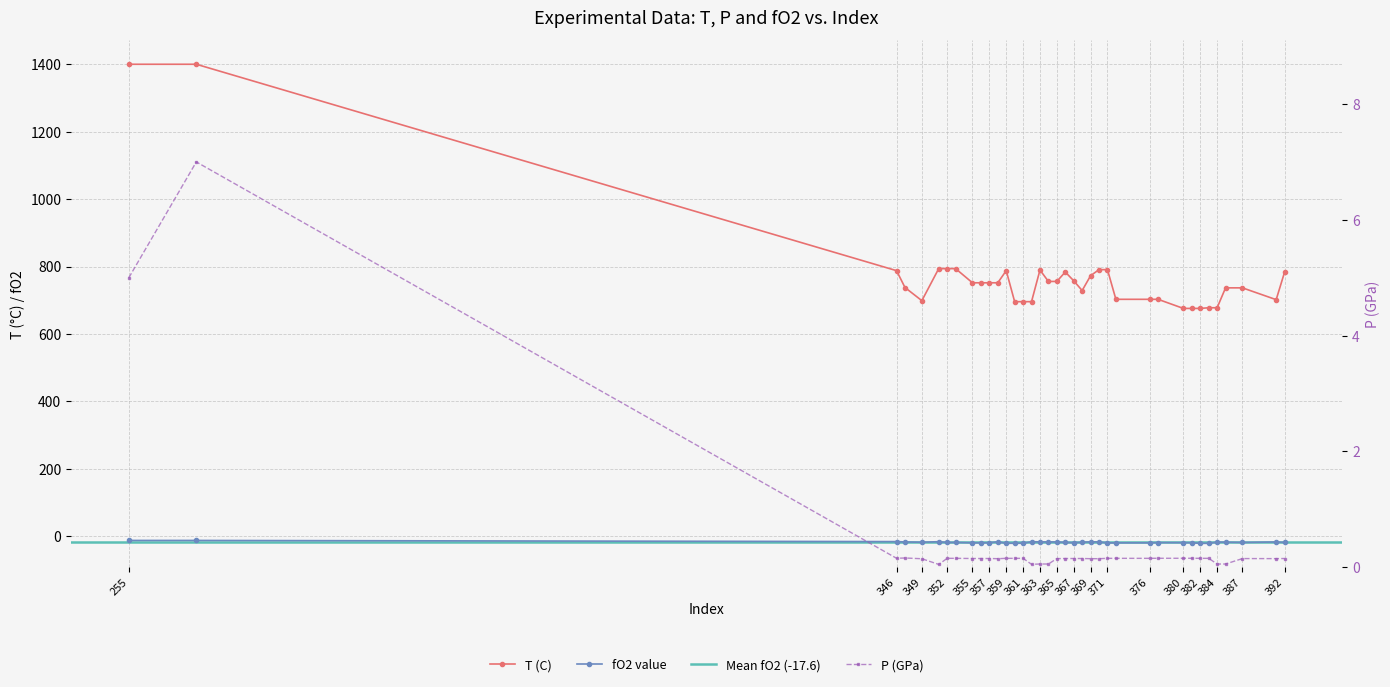

Is this an area chart (filled region under the line)?

No